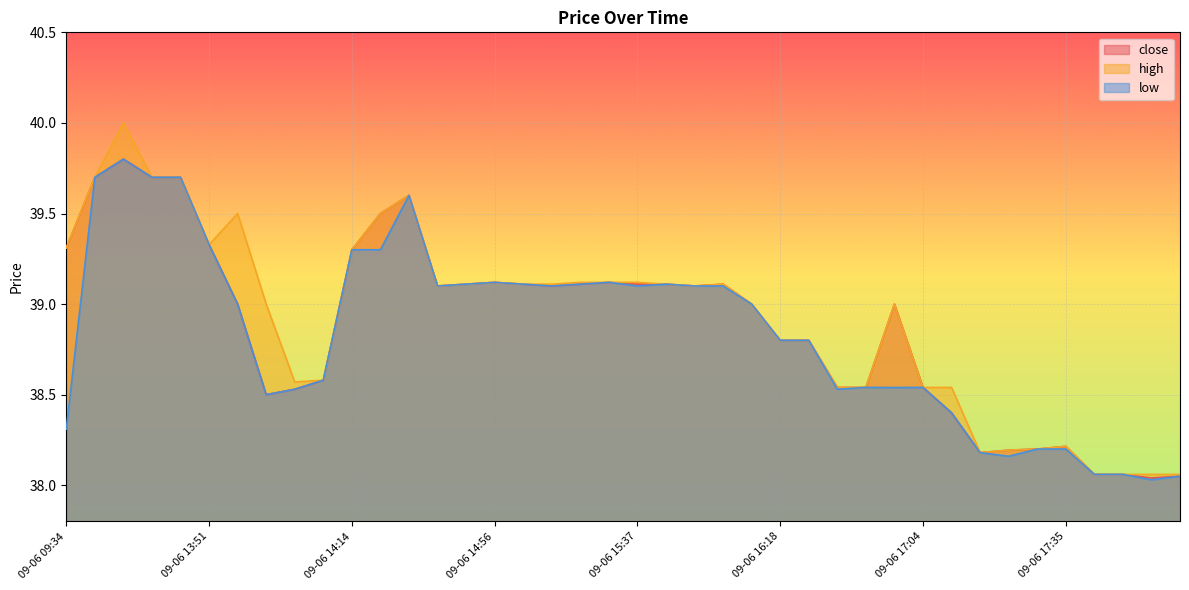

How many data points in low are less than 39?

19